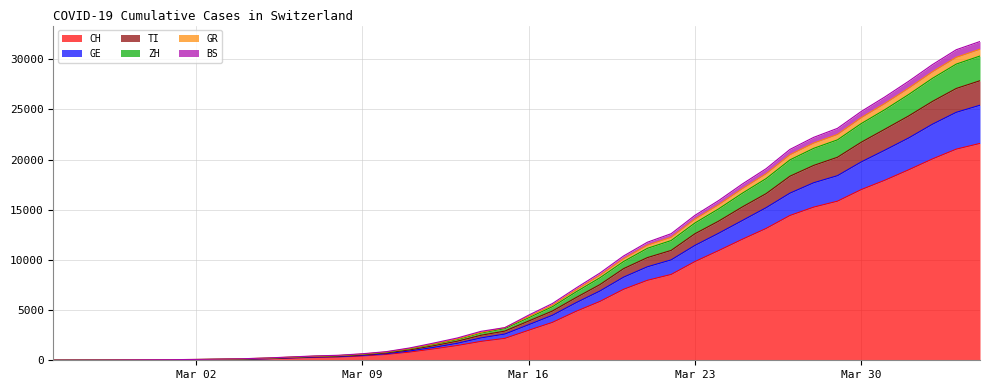

What is the sum of the CH values at 2020-02-28 and 2020-03-03?

90